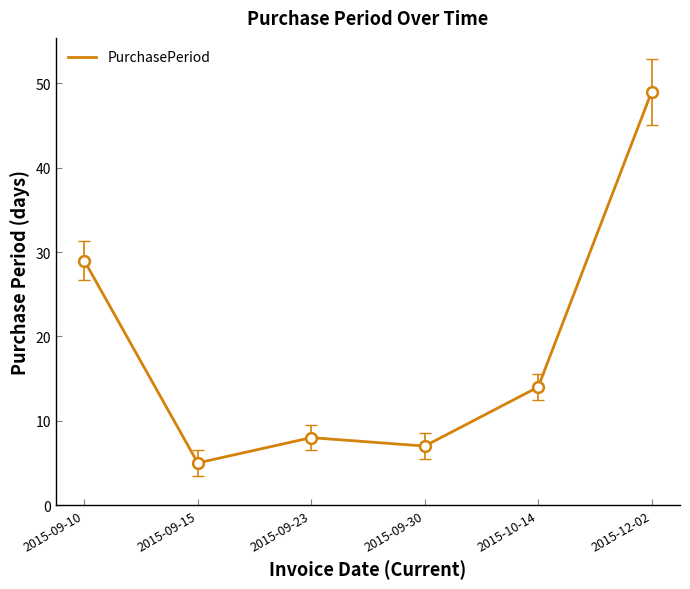

Which has a higher value, 2015-10-14 or 2015-09-30?

2015-10-14